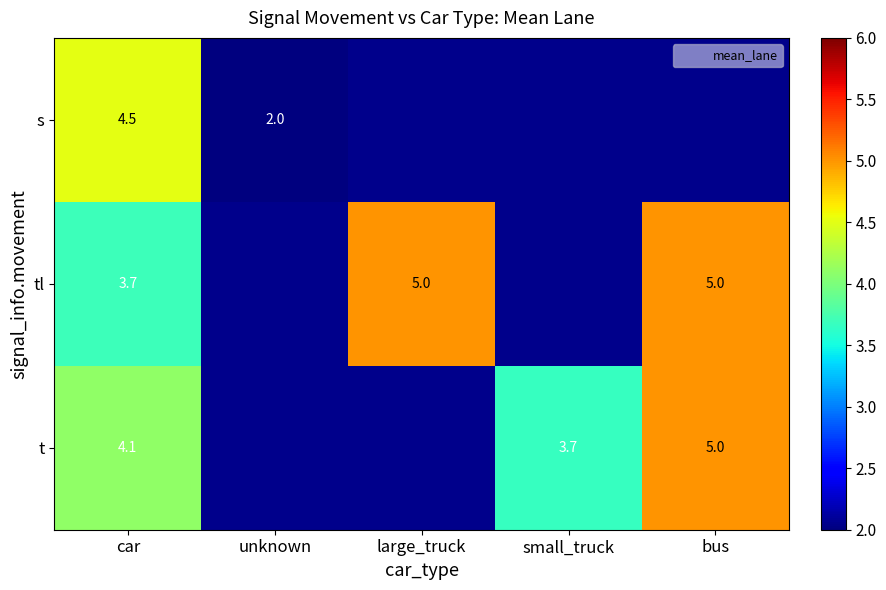

What is the approximate value of t at bus?

5.0